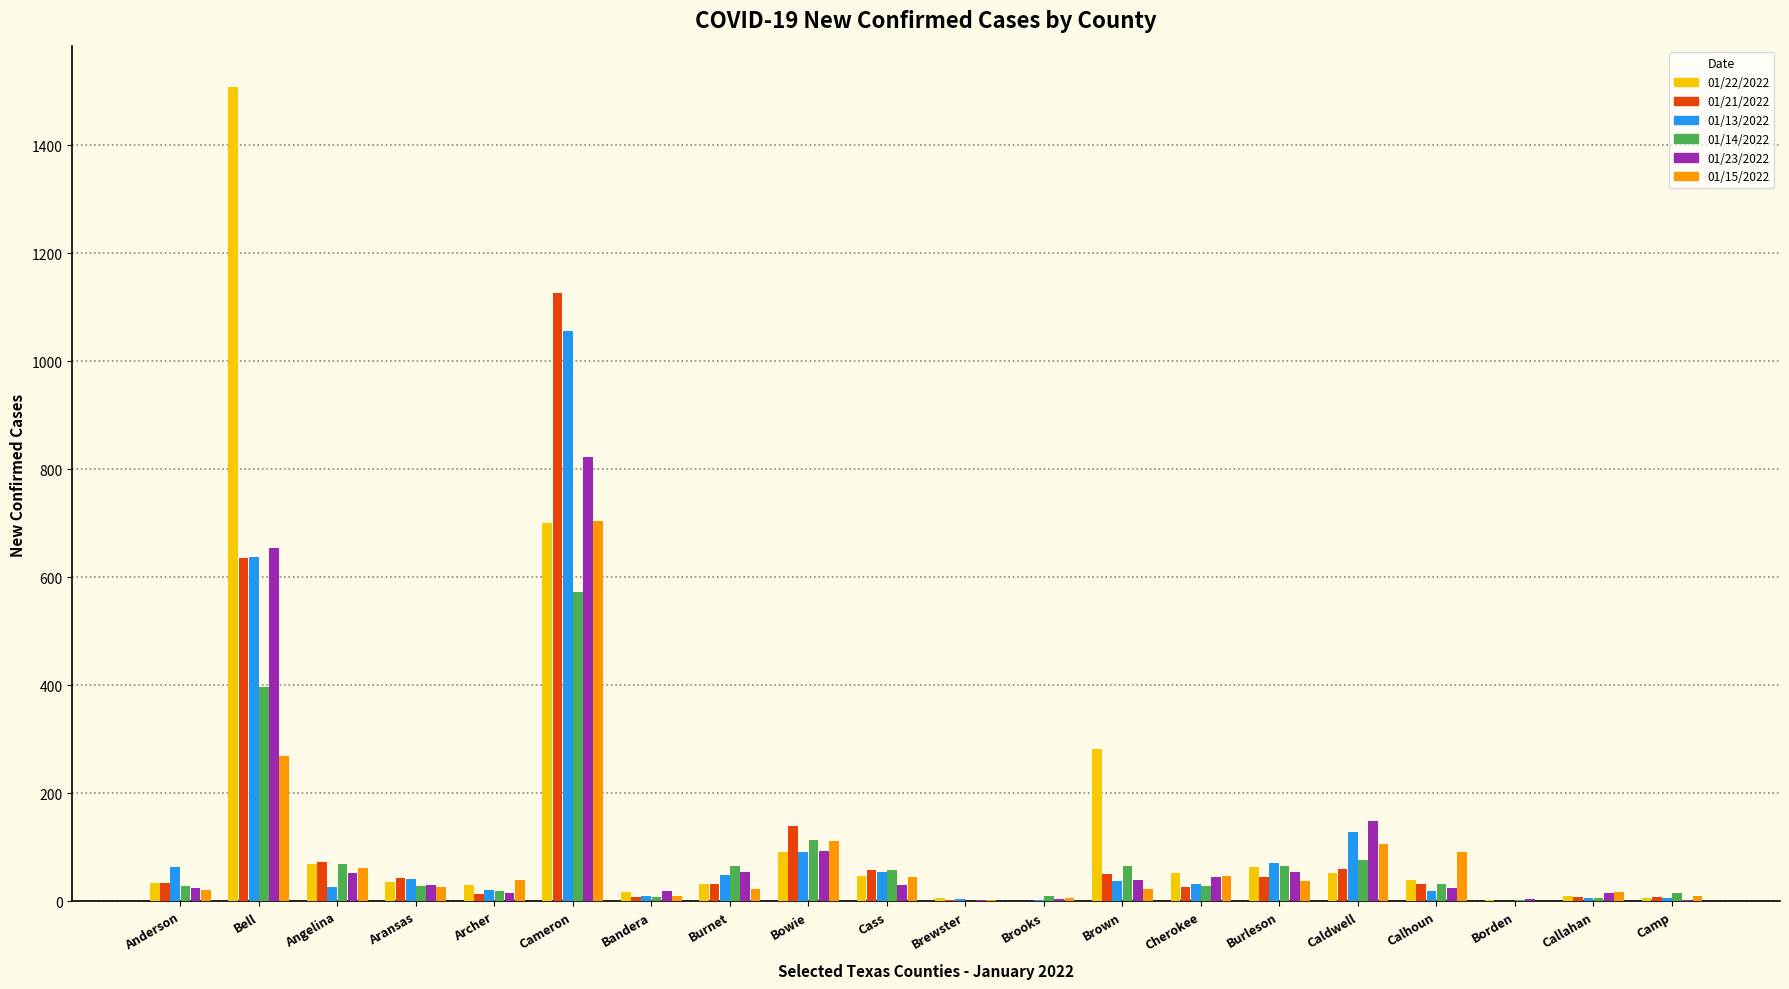

What is the total value across all series at Bell?

4103